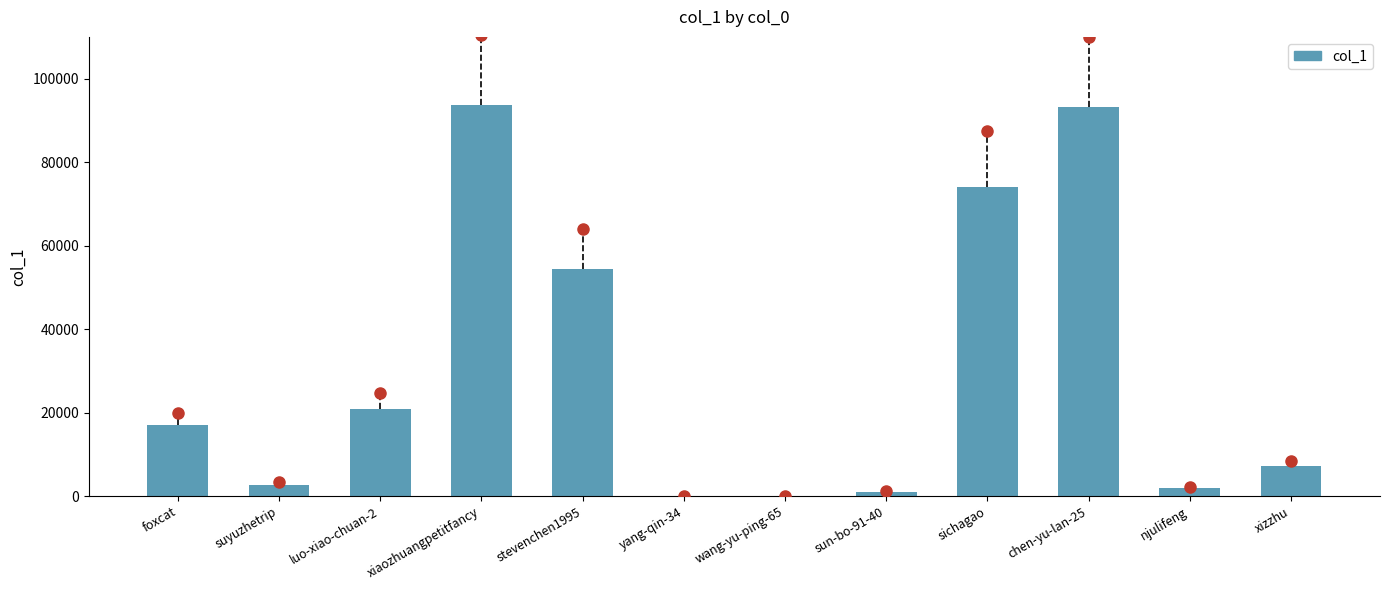

What is the sum of all values?

365868